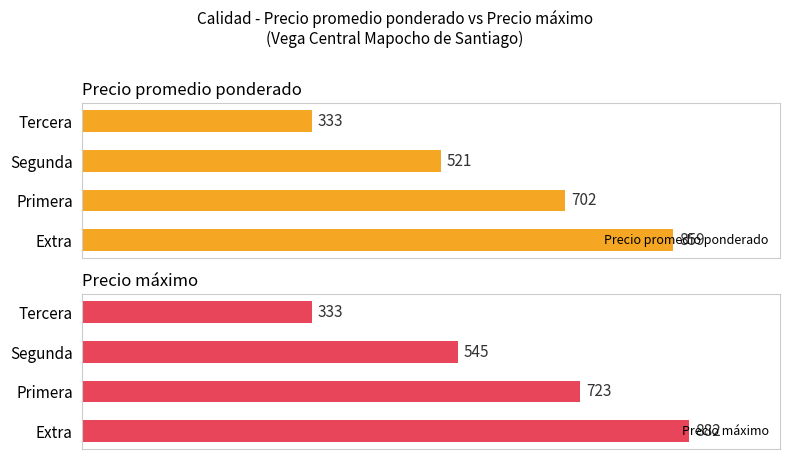

What is the maximum value for Precio promedio ponderado?

858.9